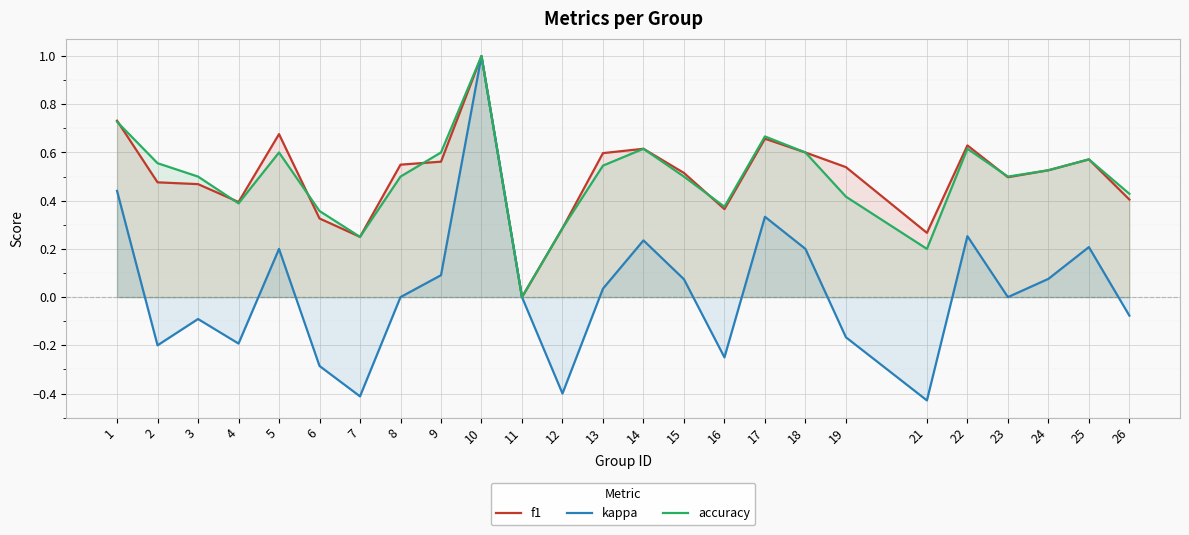

How many interior local peaks does the f1 series have?

6